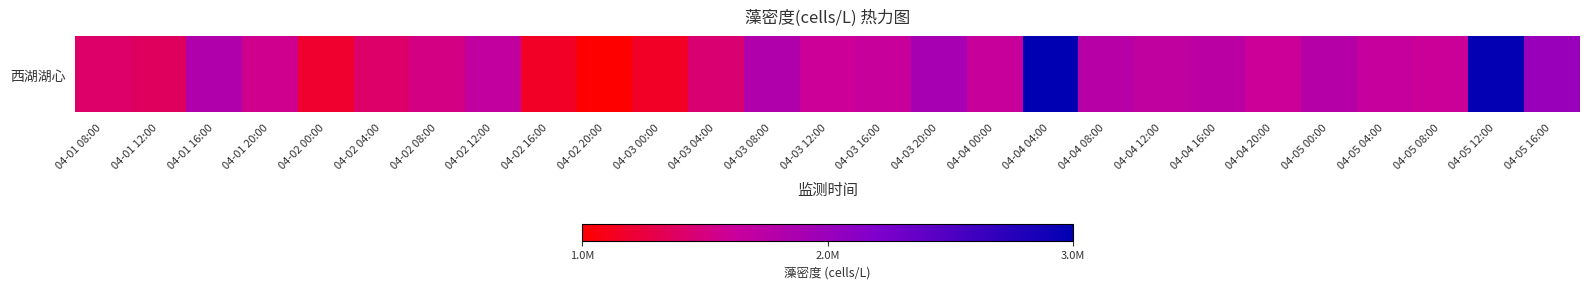

Reading left to right, what are all the values shown in this chart?

1512233	1465323	2000719	1685458	1240807	1508956	1638591	1822587	1206990	1027031	1202845	1555668	1998805	1733680	1776376	2080855	1764615	3382569	1925287	1829571	1883764	1730972	1931350	1787049	1742667	3351119	2199962